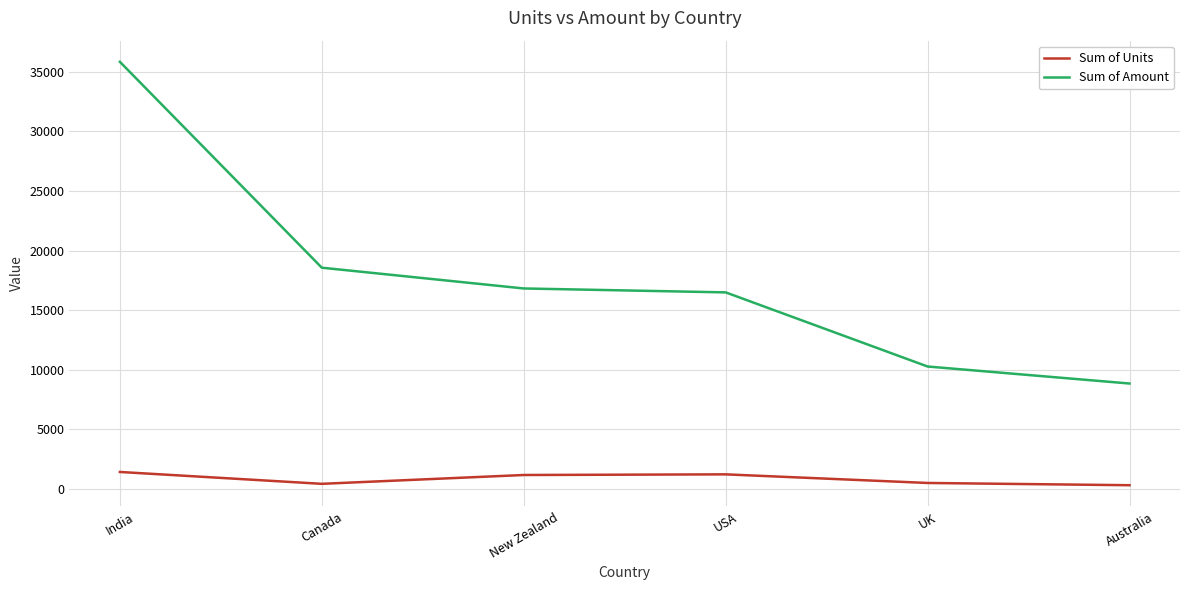

What is the minimum value for Sum of Amount?

8841